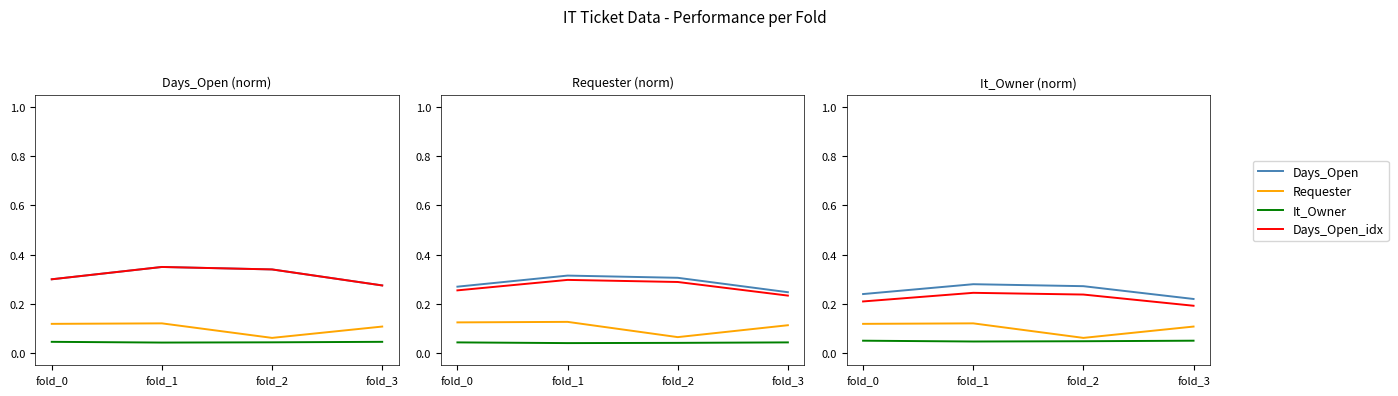

Which has a higher value, fold_2 or fold_1?

fold_1